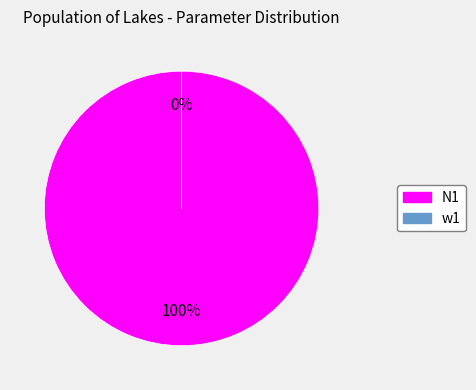

Combined, do w1 and N1 account for over 50%?

Yes